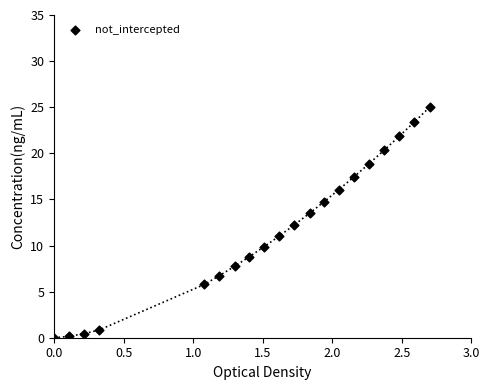

What is the range of X values (max minus min)?

2.7